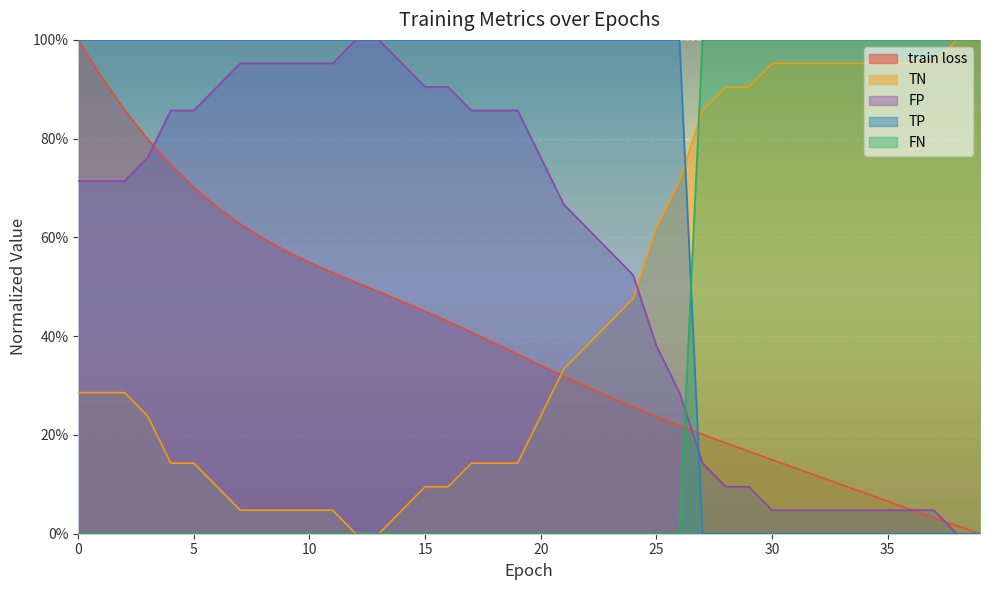

Reading left to right, list all the values displayed in this chart.

train loss: 1.0	0.9	0.9	0.8	0.7	0.7	0.7	0.6	0.6	0.6	0.5	0.5	0.5	0.5	0.5	0.5	0.4	0.4	0.4	0.4	0.3	0.3	0.3	0.3	0.3	0.2	0.2	0.2	0.2	0.2	0.1	0.1	0.1	0.1	0.1	0.1	0.0	0.0	0.0	0.0
TP: 1.0	1.0	1.0	1.0	1.0	1.0	1.0	1.0	1.0	1.0	1.0	1.0	1.0	1.0	1.0	1.0	1.0	1.0	1.0	1.0	1.0	1.0	1.0	1.0	1.0	1.0	1.0	0.0	0.0	0.0	0.0	0.0	0.0	0.0	0.0	0.0	0.0	0.0	0.0	0.0
TN: 0.3	0.3	0.3	0.2	0.1	0.1	0.1	0.0	0.0	0.0	0.0	0.0	0.0	0.0	0.0	0.1	0.1	0.1	0.1	0.1	0.2	0.3	0.4	0.4	0.5	0.6	0.7	0.9	0.9	0.9	1.0	1.0	1.0	1.0	1.0	1.0	1.0	1.0	1.0	1.0
FP: 0.7	0.7	0.7	0.8	0.9	0.9	0.9	1.0	1.0	1.0	1.0	1.0	1.0	1.0	1.0	0.9	0.9	0.9	0.9	0.9	0.8	0.7	0.6	0.6	0.5	0.4	0.3	0.1	0.1	0.1	0.0	0.0	0.0	0.0	0.0	0.0	0.0	0.0	0.0	0.0
FN: 0.0	0.0	0.0	0.0	0.0	0.0	0.0	0.0	0.0	0.0	0.0	0.0	0.0	0.0	0.0	0.0	0.0	0.0	0.0	0.0	0.0	0.0	0.0	0.0	0.0	0.0	0.0	1.0	1.0	1.0	1.0	1.0	1.0	1.0	1.0	1.0	1.0	1.0	1.0	1.0